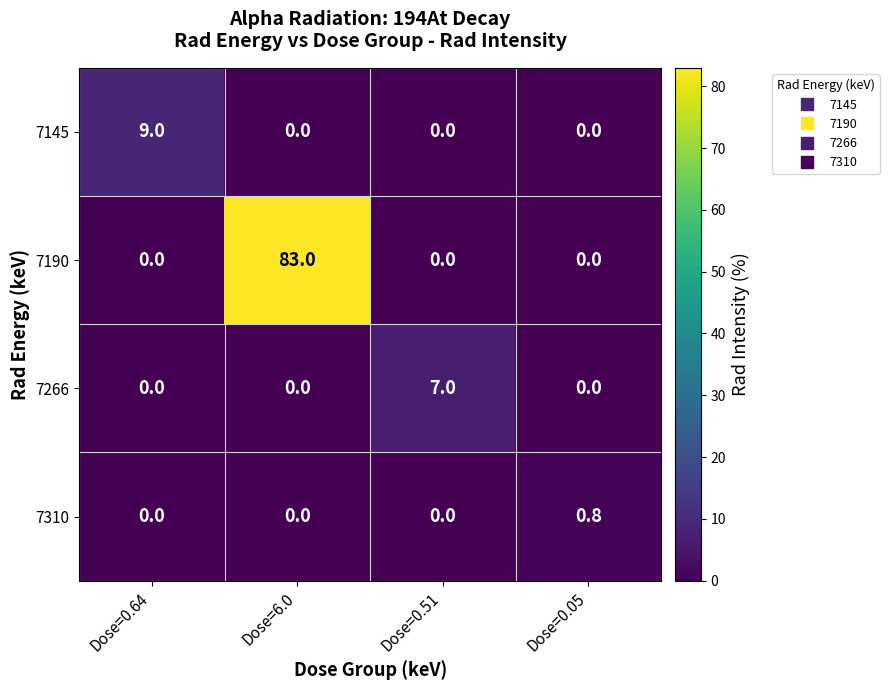

The 7266 series shows 7.0 at Dose=0.51. True or false?

True